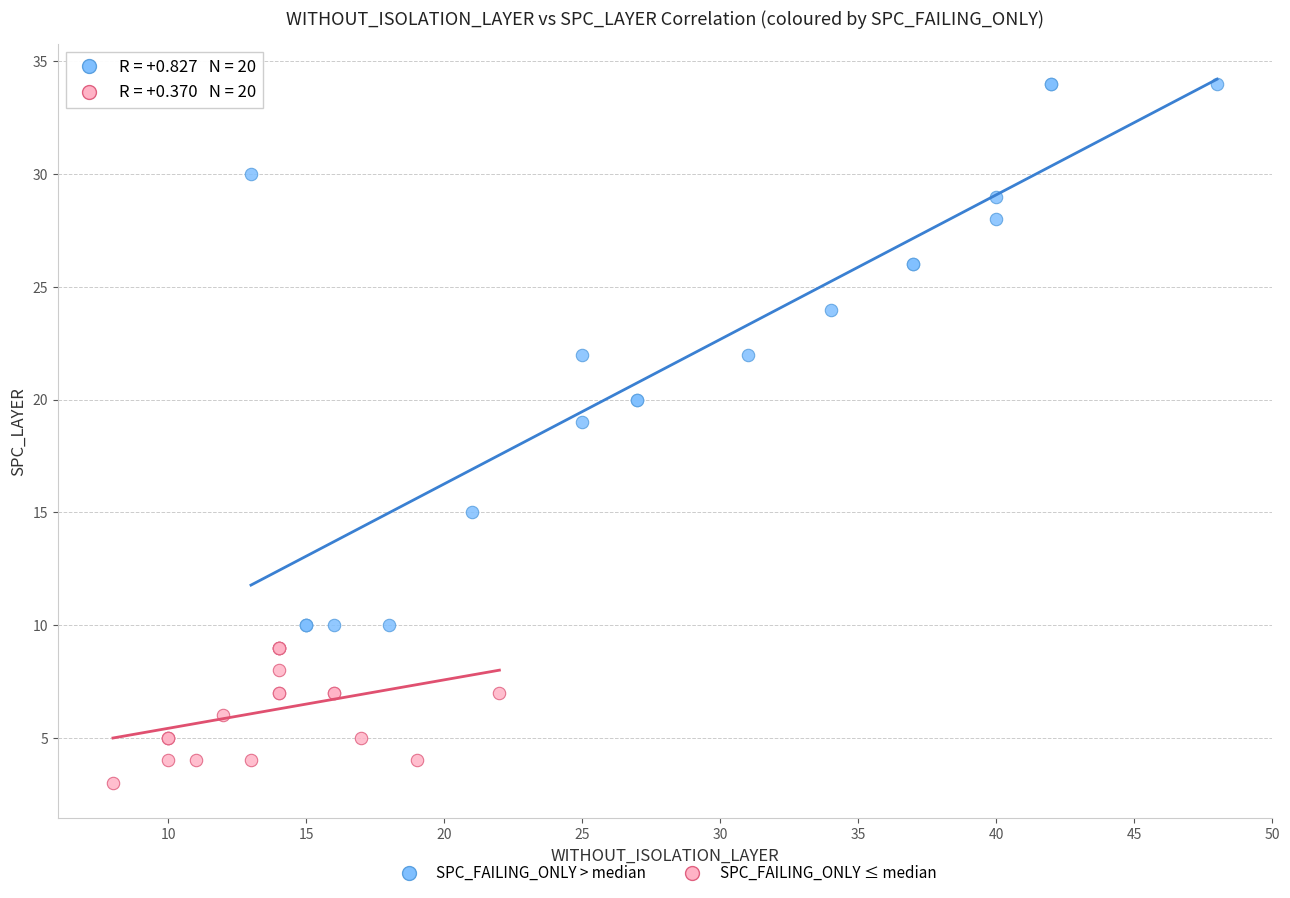

Which series reaches the minimum Y coordinate?

SPC_FAILING_ONLY ≤ median